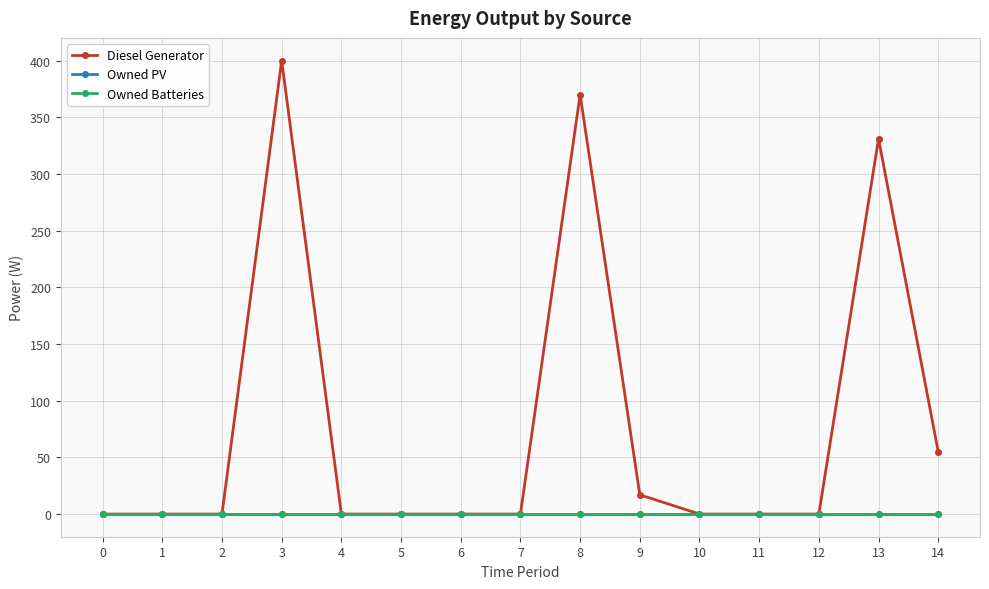

What is the greatest value displayed?

400